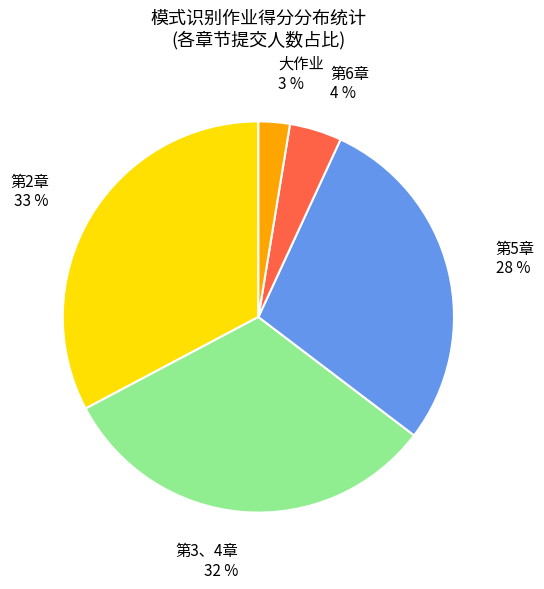

Is there a majority slice in this chart?

No